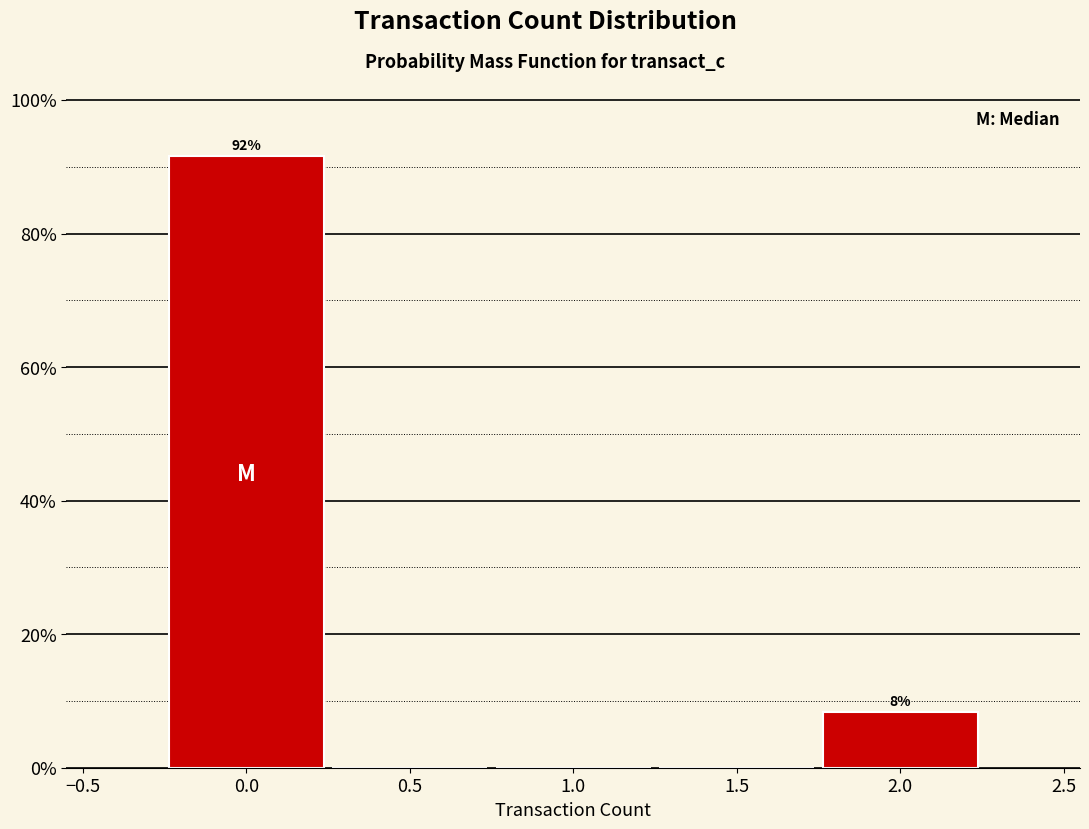

Which range on the x-axis has the tallest bar?

-0.25 to 0.25